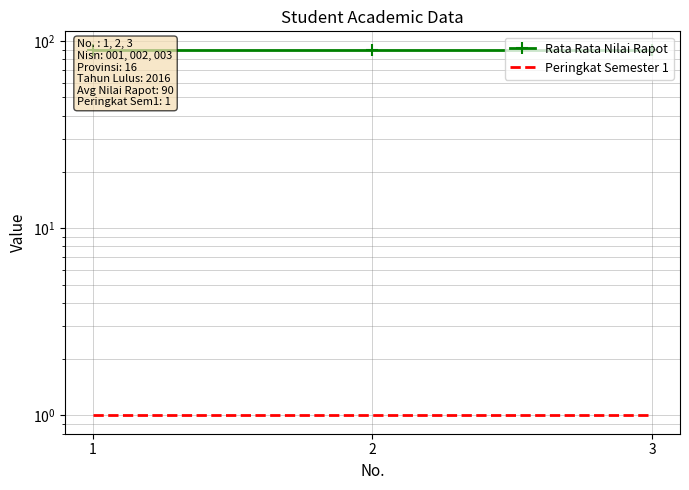

Reading left to right, transcribe all the data shown in this chart.

Rata Rata Nilai Rapot: 1=90	2=90	3=90
Peringkat Semester 1: 1=1	2=1	3=1